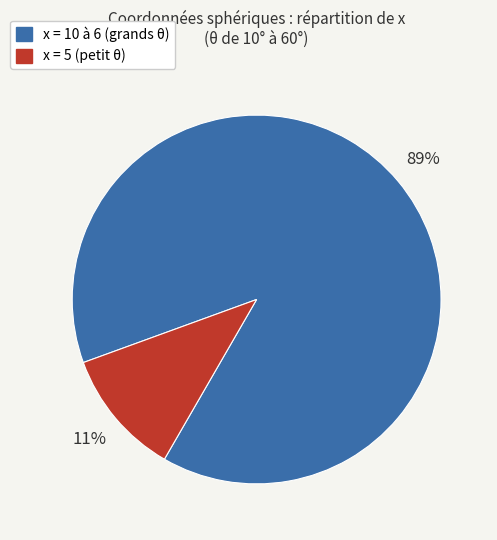

To the nearest percent, what is the difference between the largest and smallest slice percentages?

78%